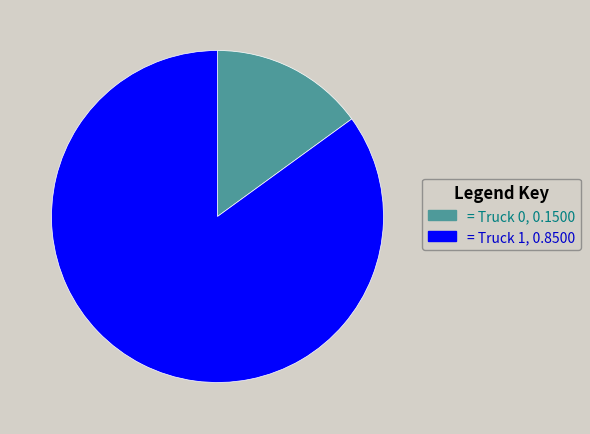

Combined, do = Truck 1, 0.8500 and = Truck 0, 0.1500 account for over 50%?

Yes